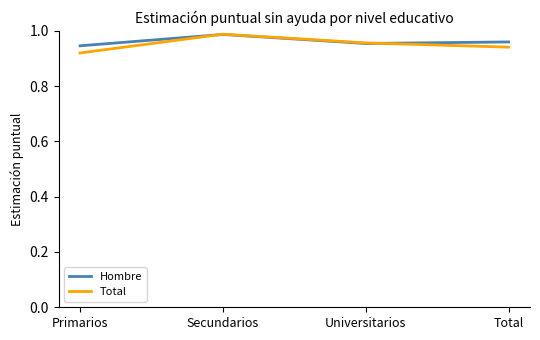

At which category does the chart reach its peak across all series?

Secundarios